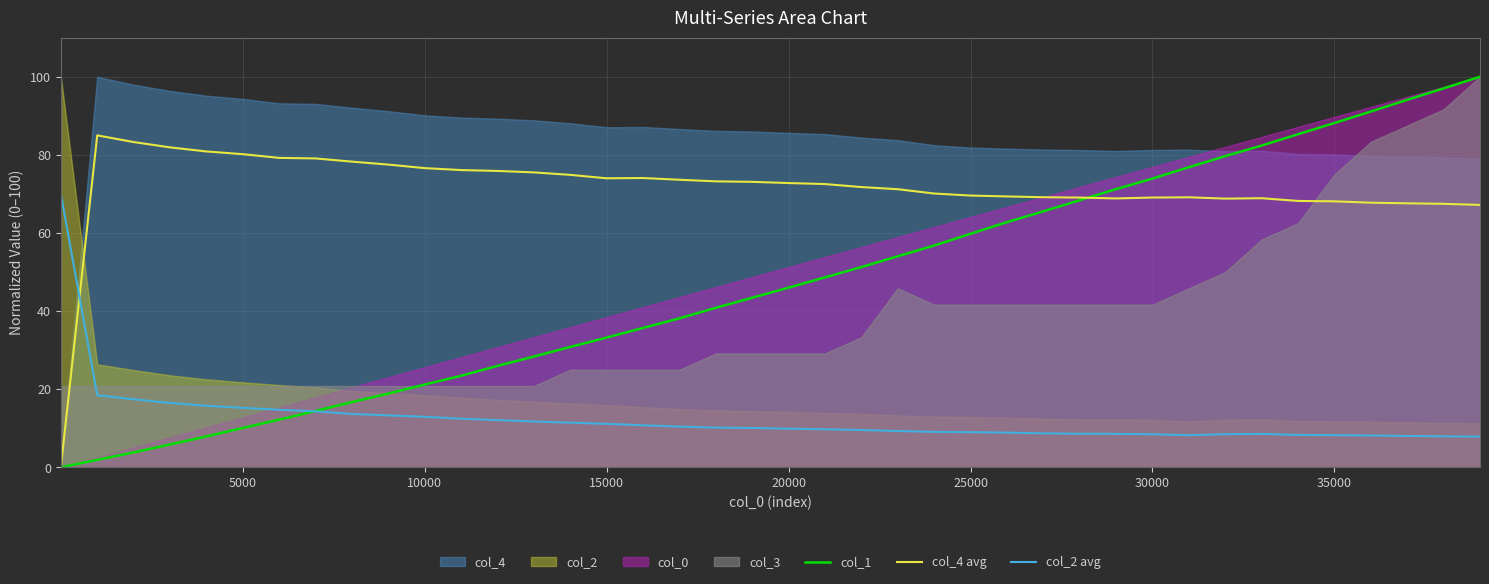

What is the lowest value of the col_2 avg series?

7.9